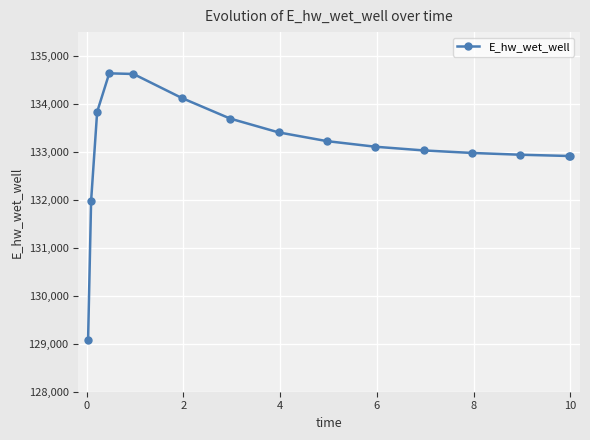

What is the maximum value shown in the chart?

134640.2